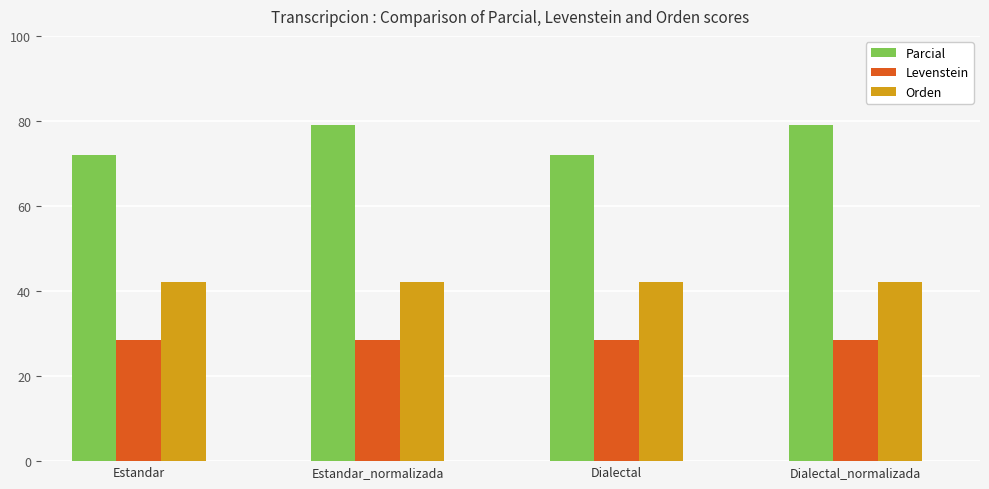

At Dialectal, list the series in order from largest to smallest.

Parcial, Orden, Levenstein